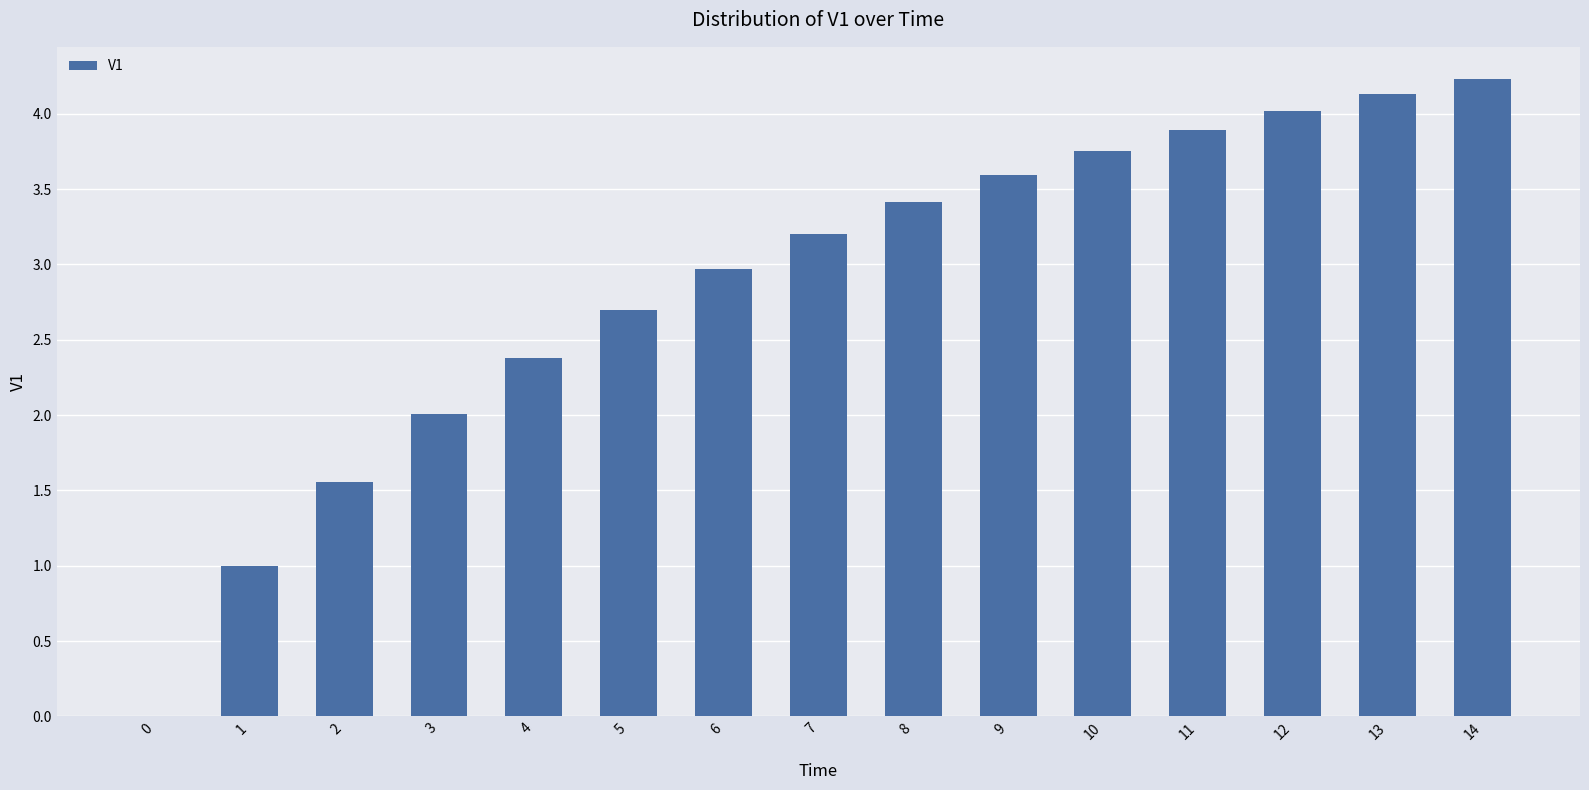

Is it true that the value at 0 is 0.0?

True